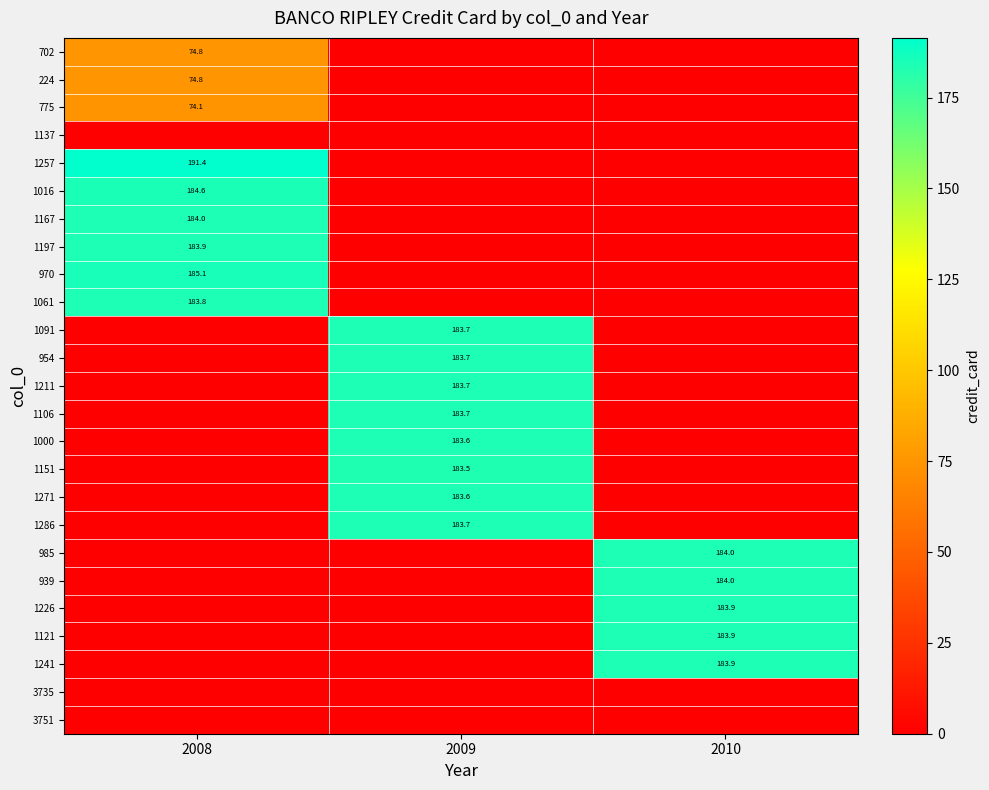

True or false: 1151 has a value of 183.5 at 2009.

True